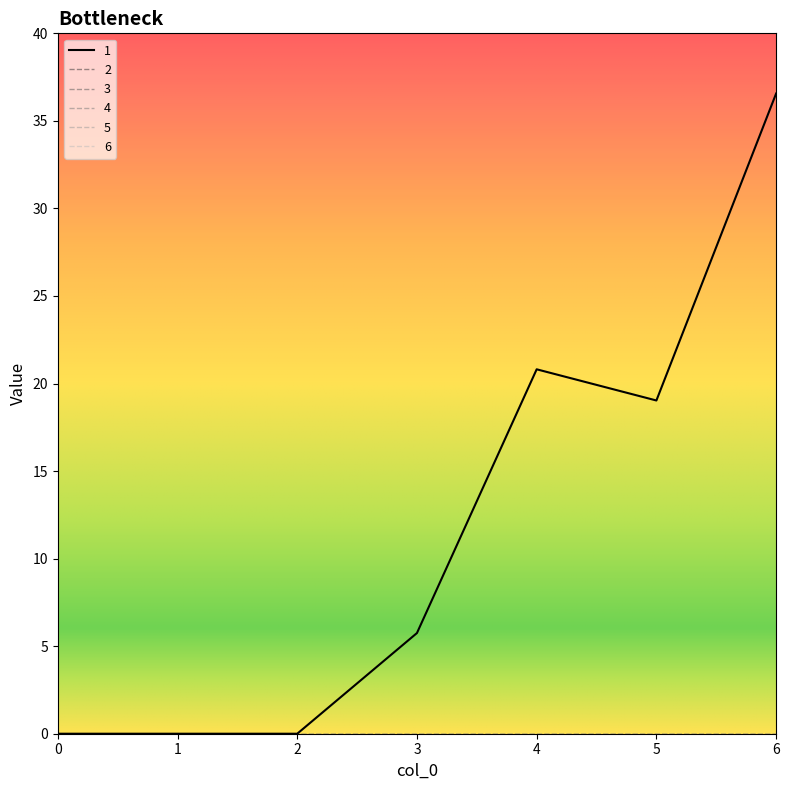

Does the chart display data point markers on the line(s)?

No